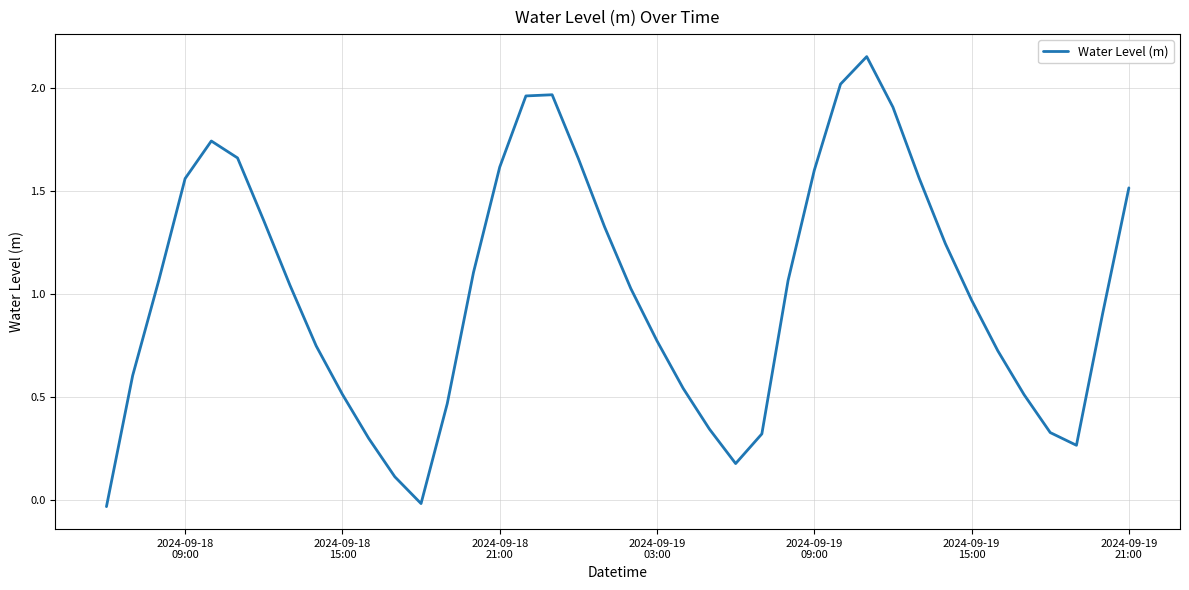

How many lines are shown in the chart?

1